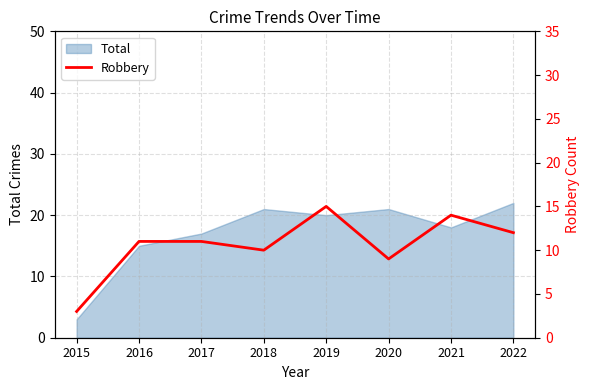

The value of Total at 2019 is 20. True or false?

True